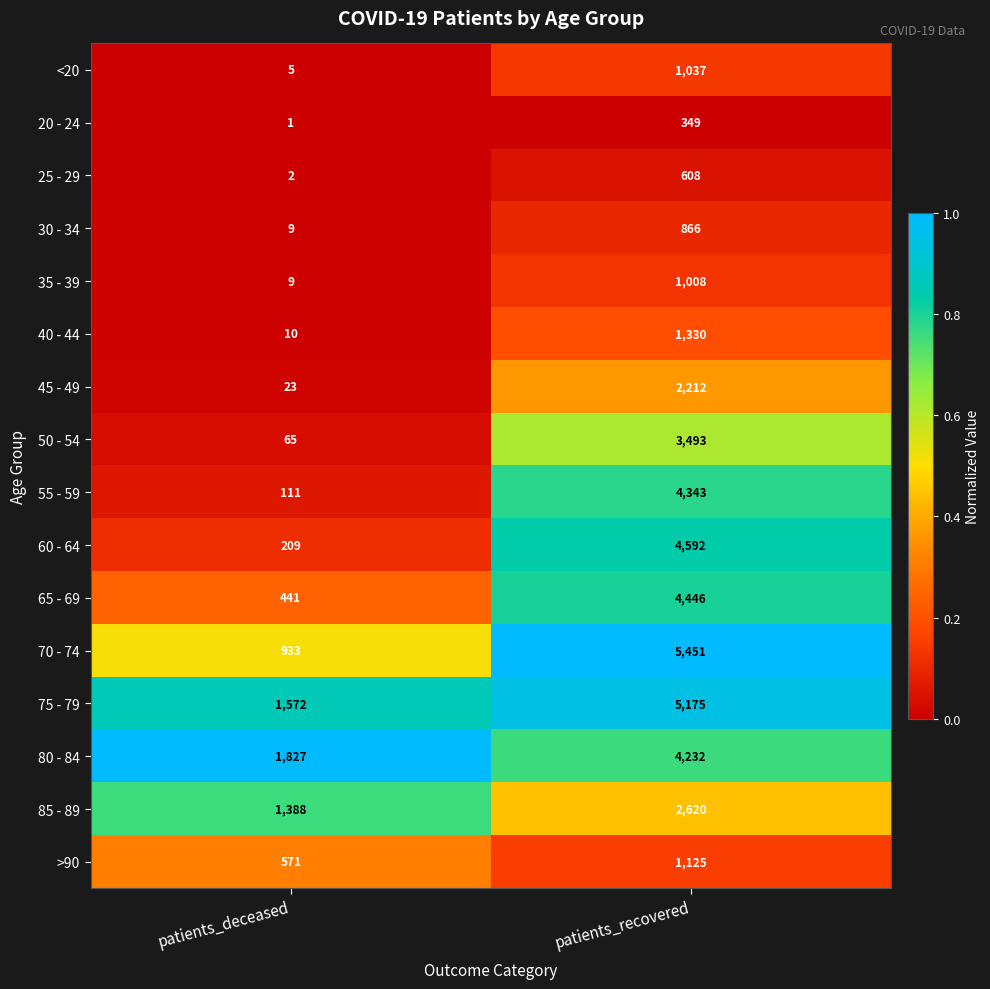

At which category is the sum across all series the highest?

patients_recovered